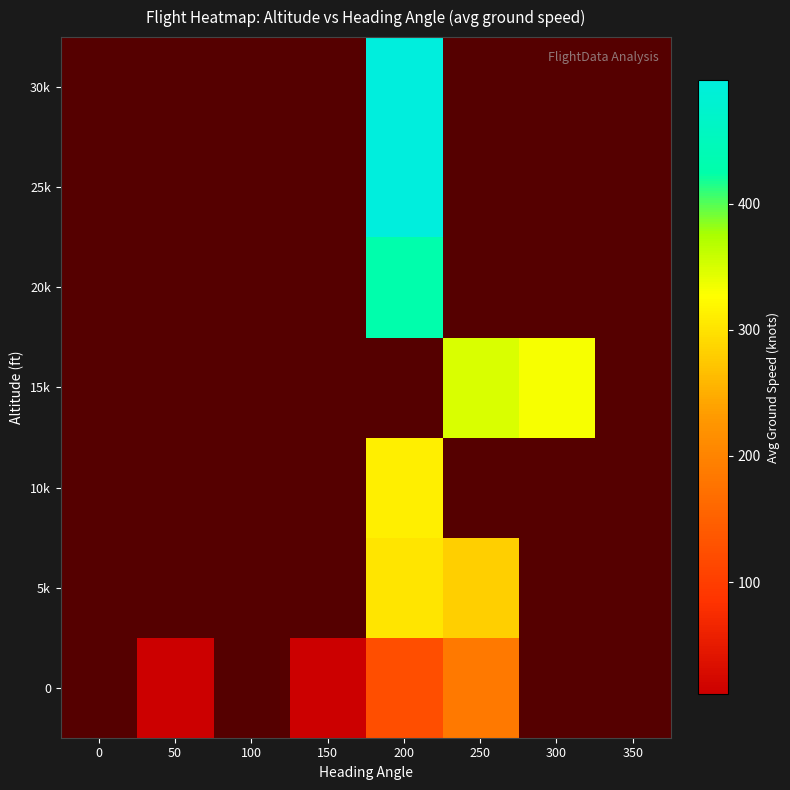

How many series are shown in this chart?

7